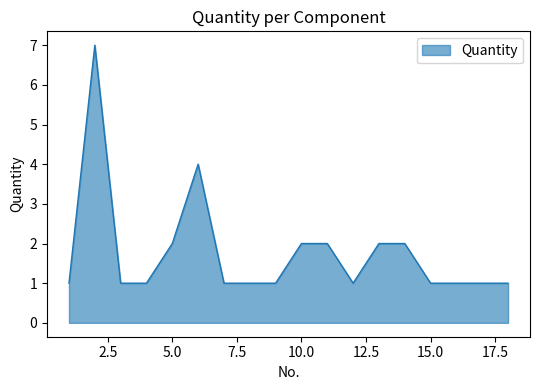

What is the maximum value shown in the chart?

7